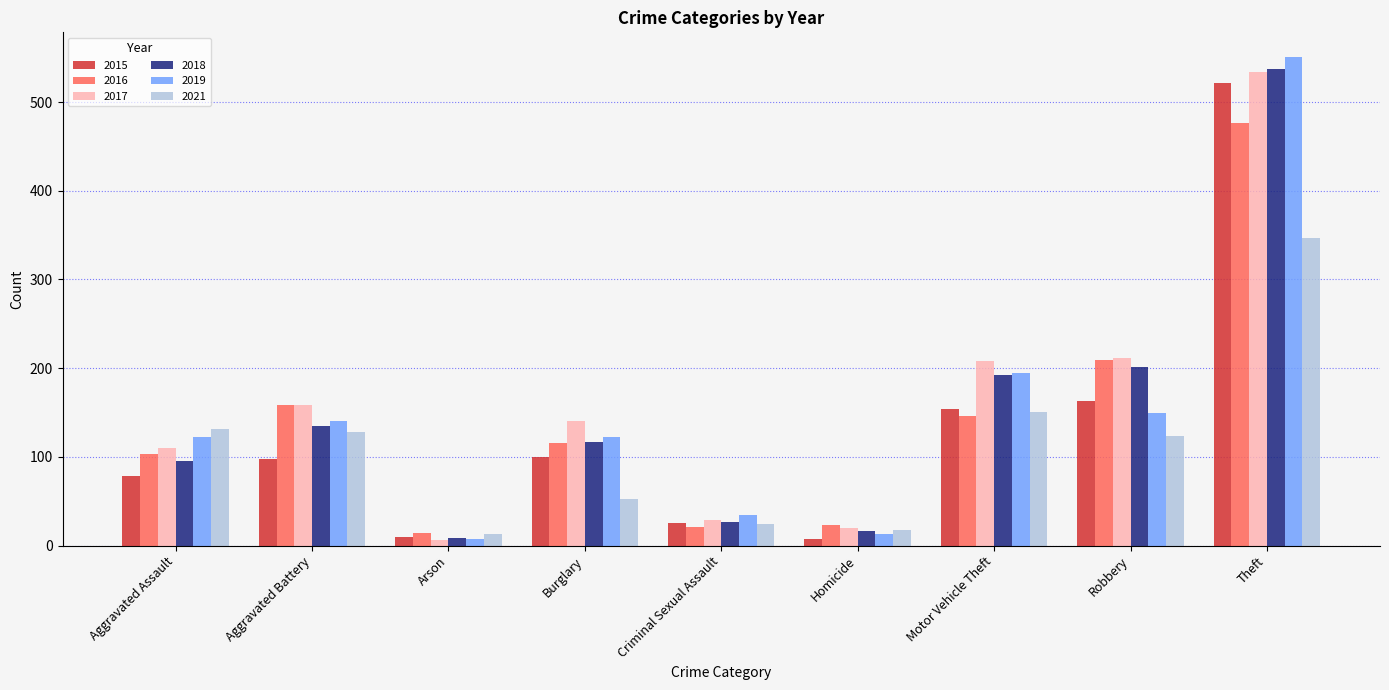

What is the average value of the 2021 series?

110